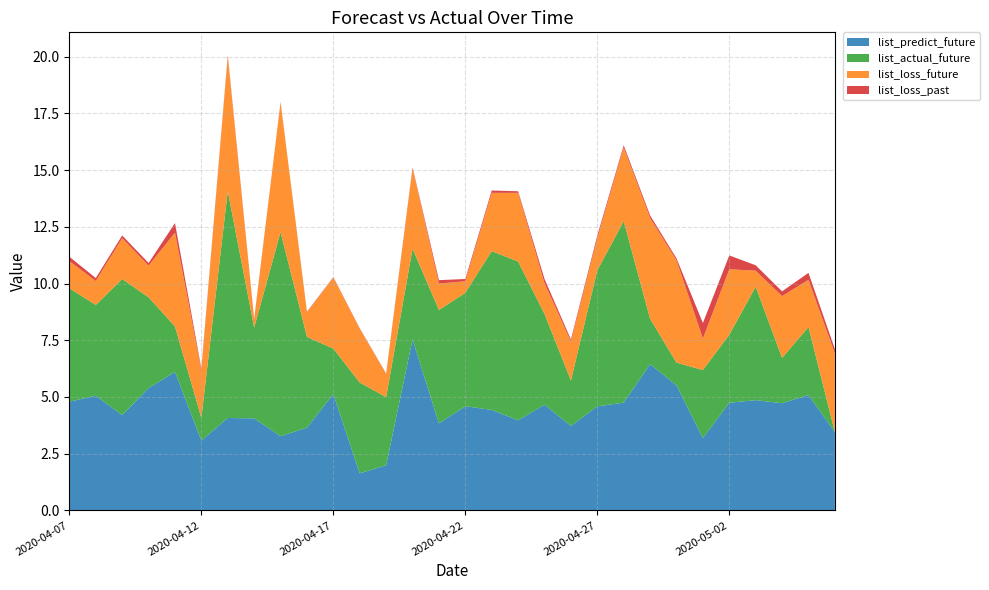

Reading left to right, transcribe all the data shown in this chart.

list_predict_future: 2020-04-07=4.8	2020-04-08=5.1	2020-04-09=4.2	2020-04-10=5.4	2020-04-11=6.1	2020-04-12=3.1	2020-04-13=4.1	2020-04-14=4.1	2020-04-15=3.3	2020-04-16=3.6	2020-04-17=5.1	2020-04-18=1.6	2020-04-19=2.0	2020-04-20=7.5	2020-04-21=3.8	2020-04-22=4.6	2020-04-23=4.4	2020-04-24=4.0	2020-04-25=4.7	2020-04-26=3.7	2020-04-27=4.6	2020-04-28=4.8	2020-04-29=6.4	2020-04-30=5.5	2020-05-01=3.2	2020-05-02=4.7	2020-05-03=4.9	2020-05-04=4.7	2020-05-05=5.1	2020-05-06=3.5
list_actual_future: 2020-04-07=5.0	2020-04-08=4.0	2020-04-09=6.0	2020-04-10=4.0	2020-04-11=2.0	2020-04-12=1.0	2020-04-13=10.0	2020-04-14=4.0	2020-04-15=9.0	2020-04-16=4.0	2020-04-17=2.0	2020-04-18=4.0	2020-04-19=3.0	2020-04-20=4.0	2020-04-21=5.0	2020-04-22=5.0	2020-04-23=7.0	2020-04-24=7.0	2020-04-25=4.0	2020-04-26=2.0	2020-04-27=6.0	2020-04-28=8.0	2020-04-29=2.0	2020-04-30=1.0	2020-05-01=3.0	2020-05-02=3.0	2020-05-03=5.0	2020-05-04=2.0	2020-05-05=3.0	2020-05-06=0.0
list_loss_future: 2020-04-07=1.2	2020-04-08=1.1	2020-04-09=1.8	2020-04-10=1.4	2020-04-11=4.1	2020-04-12=2.1	2020-04-13=5.9	2020-04-14=0.3	2020-04-15=5.7	2020-04-16=1.1	2020-04-17=3.1	2020-04-18=2.4	2020-04-19=1.0	2020-04-20=3.5	2020-04-21=1.2	2020-04-22=0.5	2020-04-23=2.6	2020-04-24=3.0	2020-04-25=1.4	2020-04-26=1.7	2020-04-27=1.4	2020-04-28=3.2	2020-04-29=4.4	2020-04-30=4.5	2020-05-01=1.4	2020-05-02=2.9	2020-05-03=0.7	2020-05-04=2.7	2020-05-05=2.1	2020-05-06=3.5
list_loss_past: 2020-04-07=0.2	2020-04-08=0.1	2020-04-09=0.1	2020-04-10=0.1	2020-04-11=0.4	2020-04-12=0.1	2020-04-13=0.1	2020-04-14=0.0	2020-04-15=0.0	2020-04-16=0.0	2020-04-17=0.0	2020-04-18=0.0	2020-04-19=0.0	2020-04-20=0.0	2020-04-21=0.1	2020-04-22=0.1	2020-04-23=0.1	2020-04-24=0.1	2020-04-25=0.2	2020-04-26=0.1	2020-04-27=0.1	2020-04-28=0.1	2020-04-29=0.1	2020-04-30=0.1	2020-05-01=0.7	2020-05-02=0.6	2020-05-03=0.2	2020-05-04=0.2	2020-05-05=0.3	2020-05-06=0.2